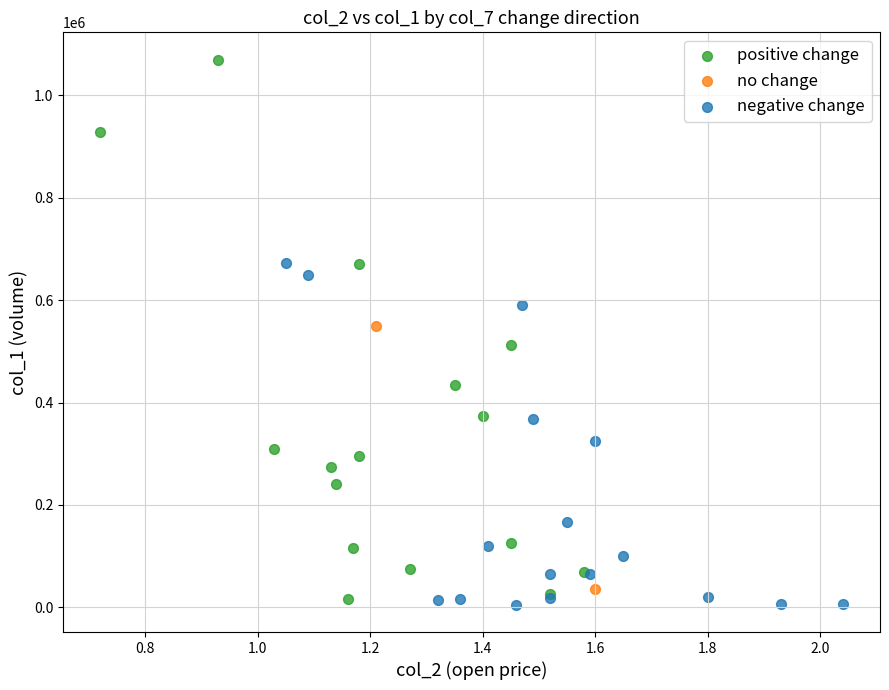

What are all the series names shown in the legend?

positive change, no change, negative change